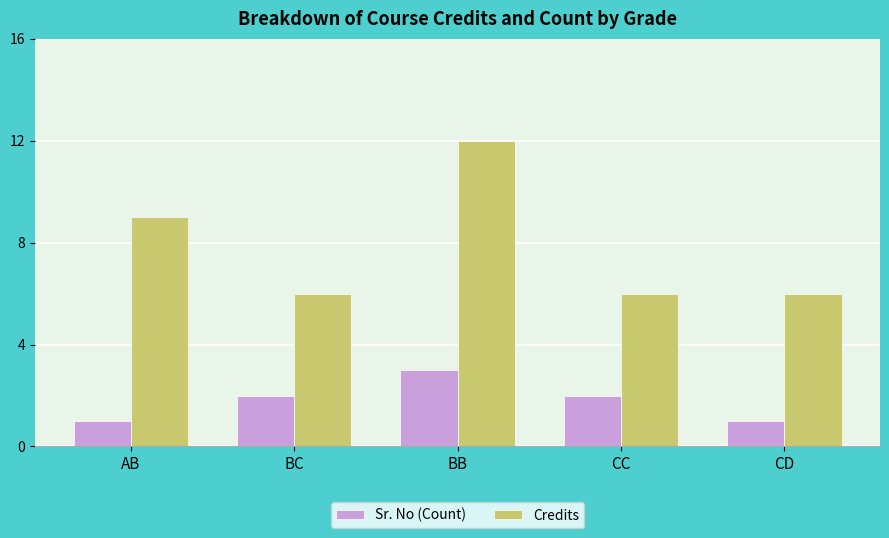

How many values in the Sr. No (Count) series are below 2?

2